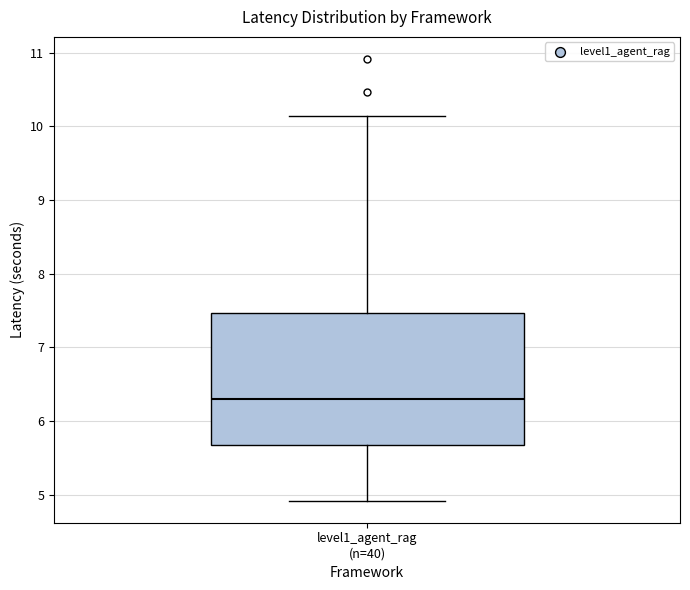

Read this box plot against the y-axis: the position of the median line, the range covered by the box, and the ends of both whiskers. The values are not printed on the chart, so give them approximately, as read against the axis.

median 6.3, box 5.7 to 7.5, whiskers 4.9 to 10.1